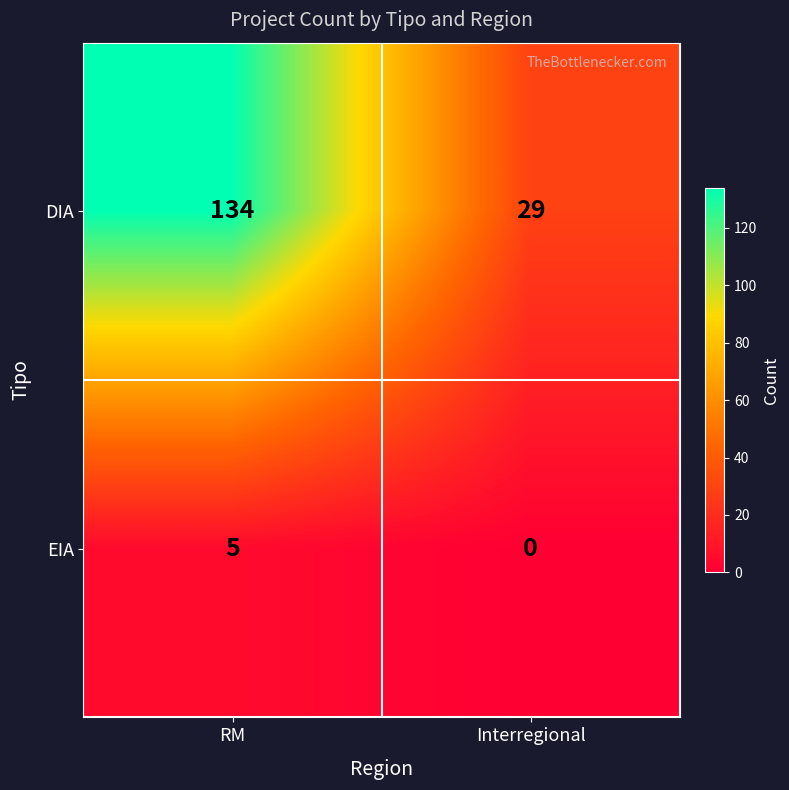

Reading left to right, what are all the values shown in this chart?

DIA: 134	29
EIA: 5	0